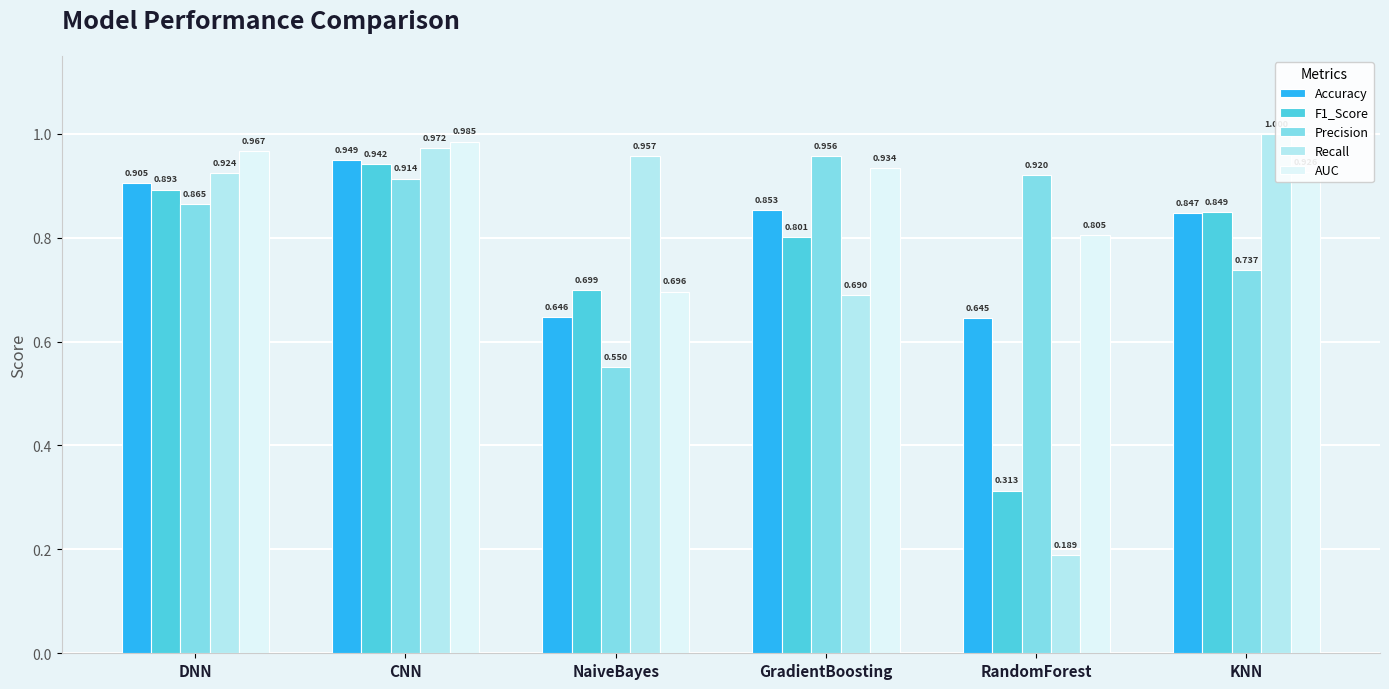

At which category is the sum across all series the highest?

CNN